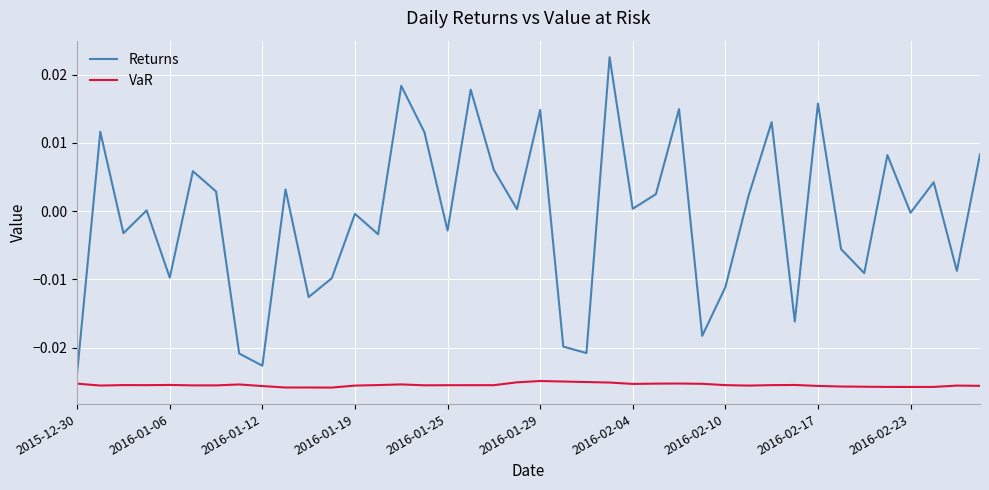

Rank the series by their maximum value, from highest to lowest.

Returns, VaR